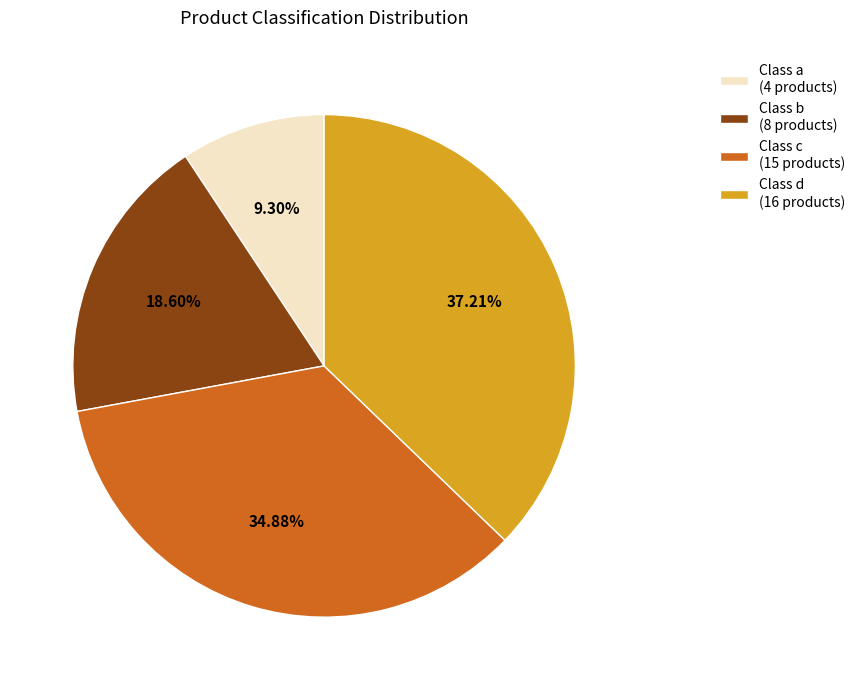

Is there any slice that represents more than half of the pie?

No